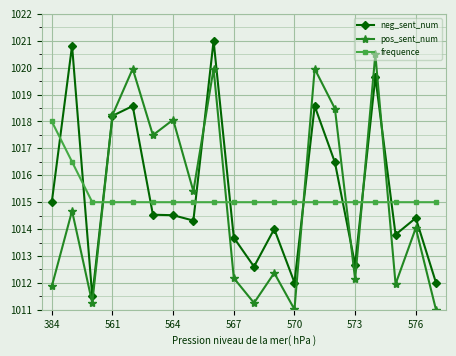

What is the sum of all frequence values?

20304.5